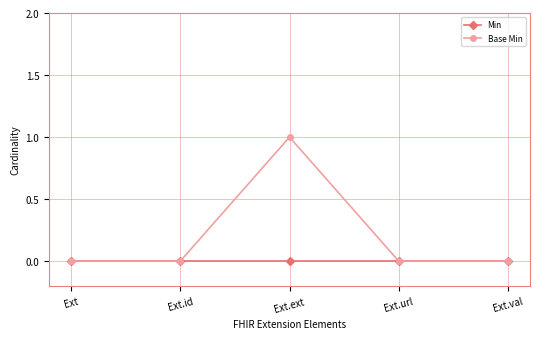

Reading left to right, extract all data points from this chart.

Min: 0	0	0	0	0
Base Min: 0	0	1	0	0